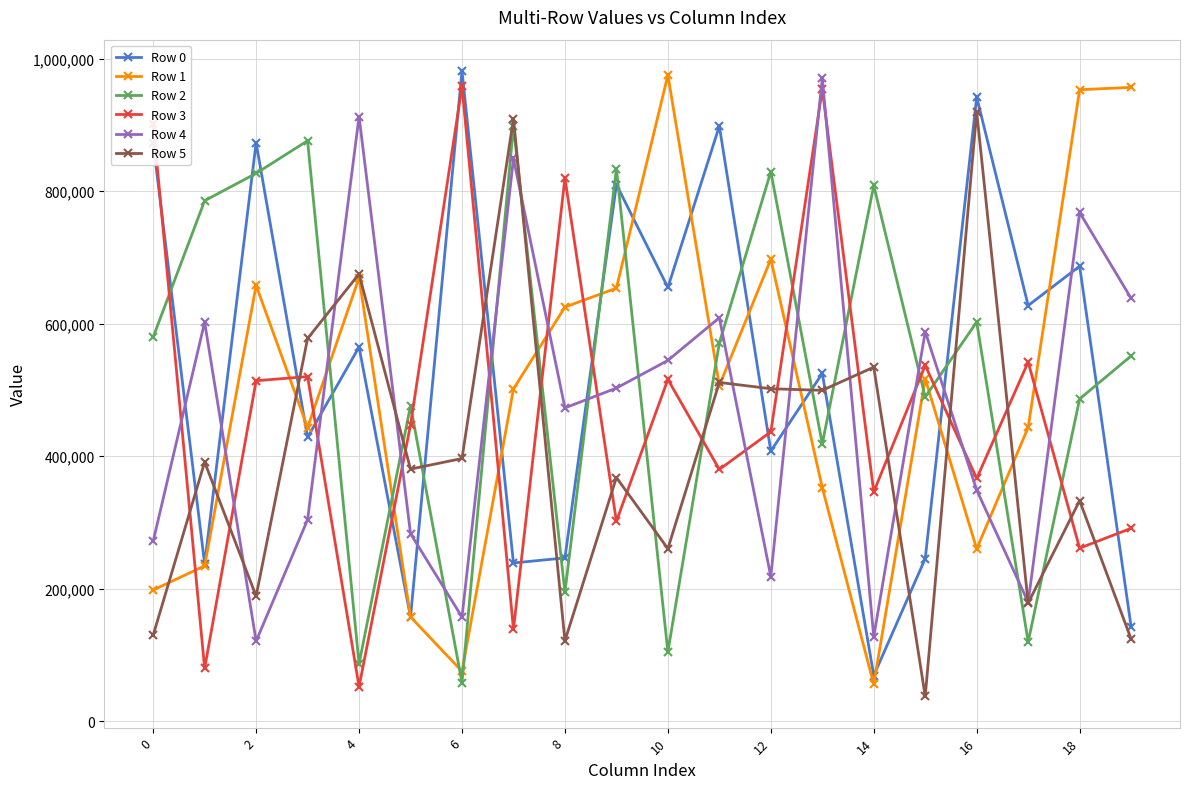

True or false: Row 2 has more than 1 points higher than both neighbors.

True